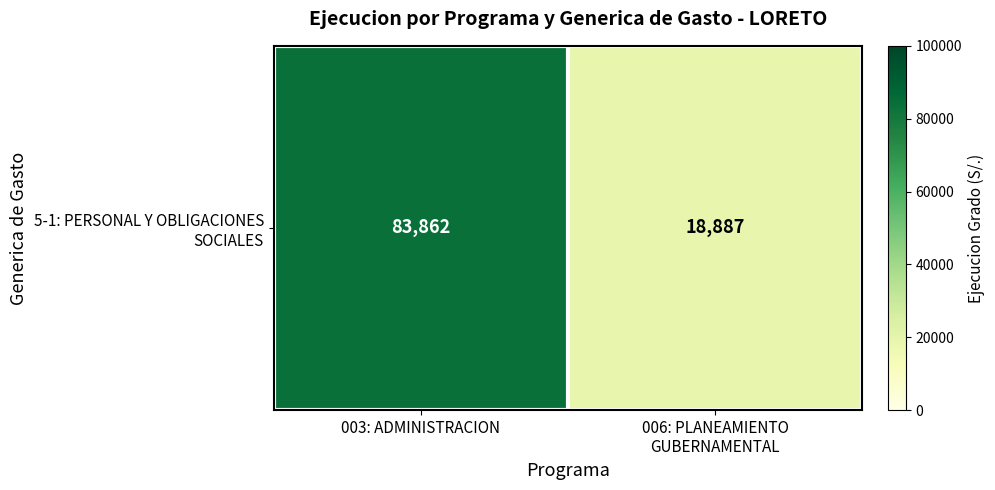

Count the number of data series in this chart.

1